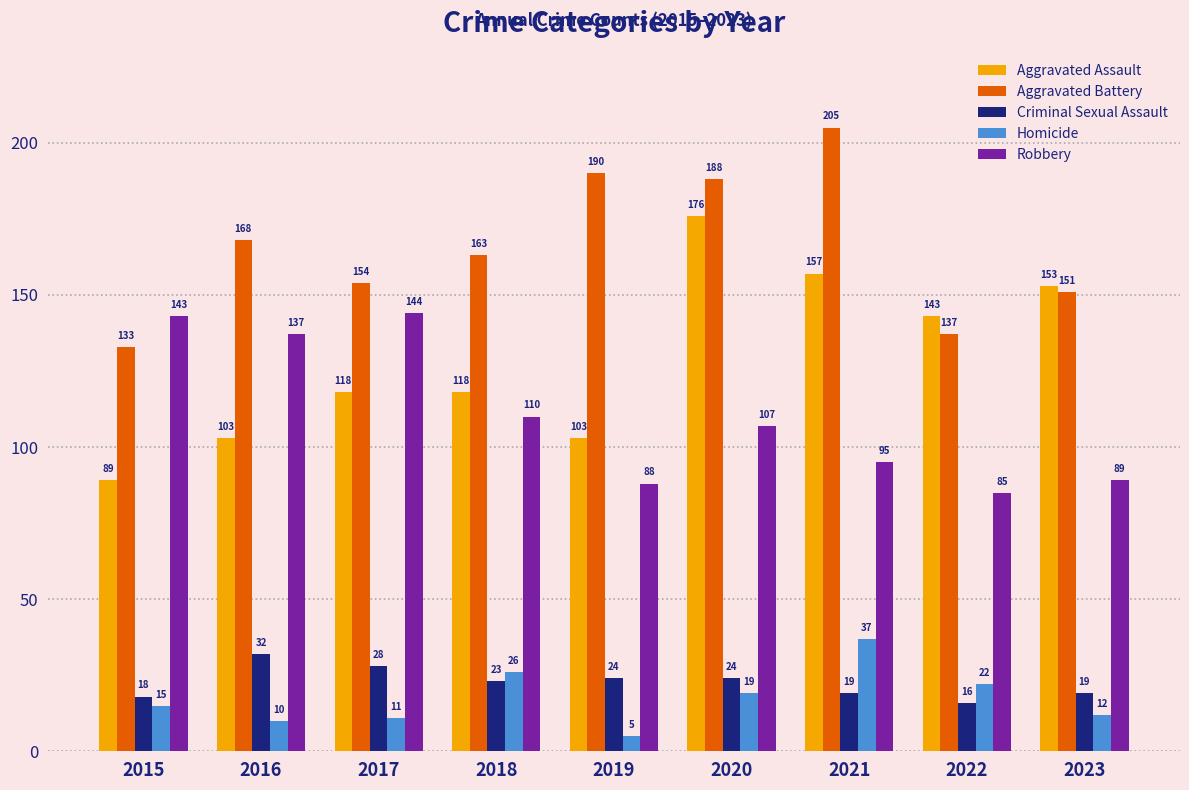

How many data points does each series have?

9